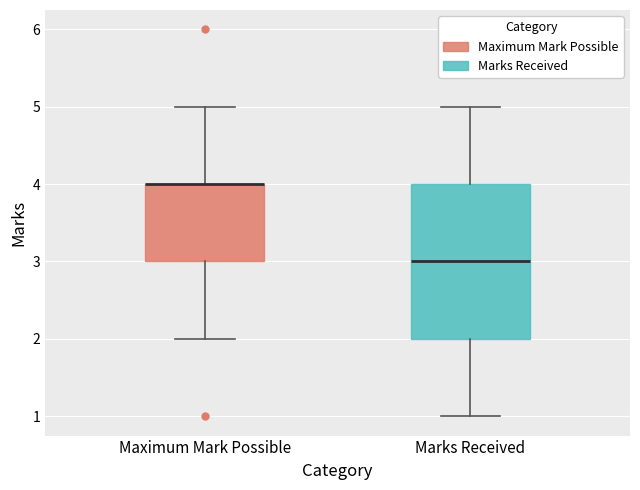

Reading left to right, read every box against the y-axis: the position of its median line, the range the box covers, and the ends of its whiskers. The values are not printed on the chart, so give them approximately, as read against the axis.

Maximum Mark Possible: median 4 (drawn on the box's upper edge), box 3 to 4, whiskers 2 to 5
Marks Received: median 3, box 2 to 4, whiskers 1 to 5